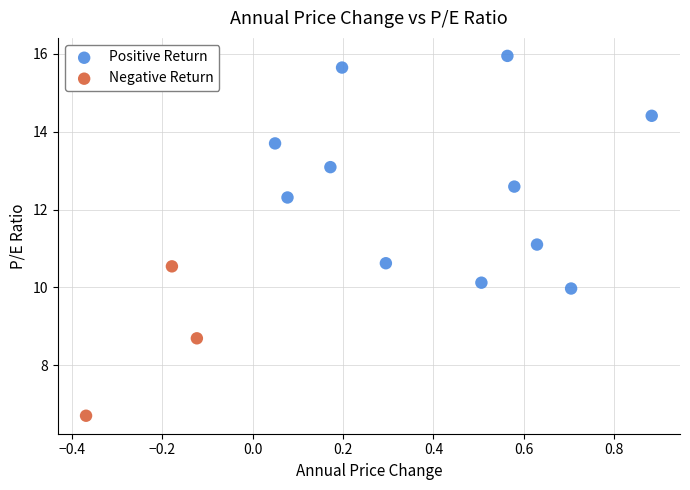

Which series contains the lowest Y value?

Negative Return